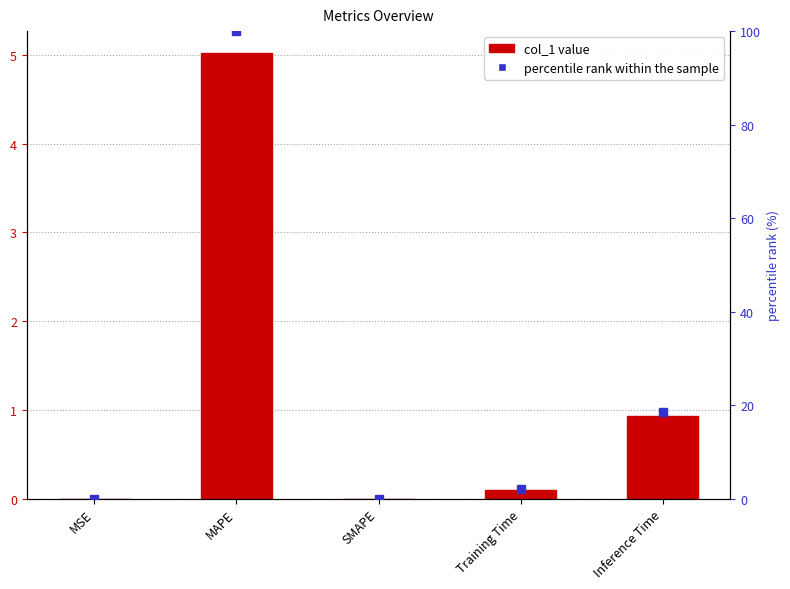

Reading right to left, what are all the values shown in this chart?

col_1: 0.9	0.1	0.0	5.0	0.0
percentile rank within the sample: 18.6	2.0	0.0	100.0	0.0